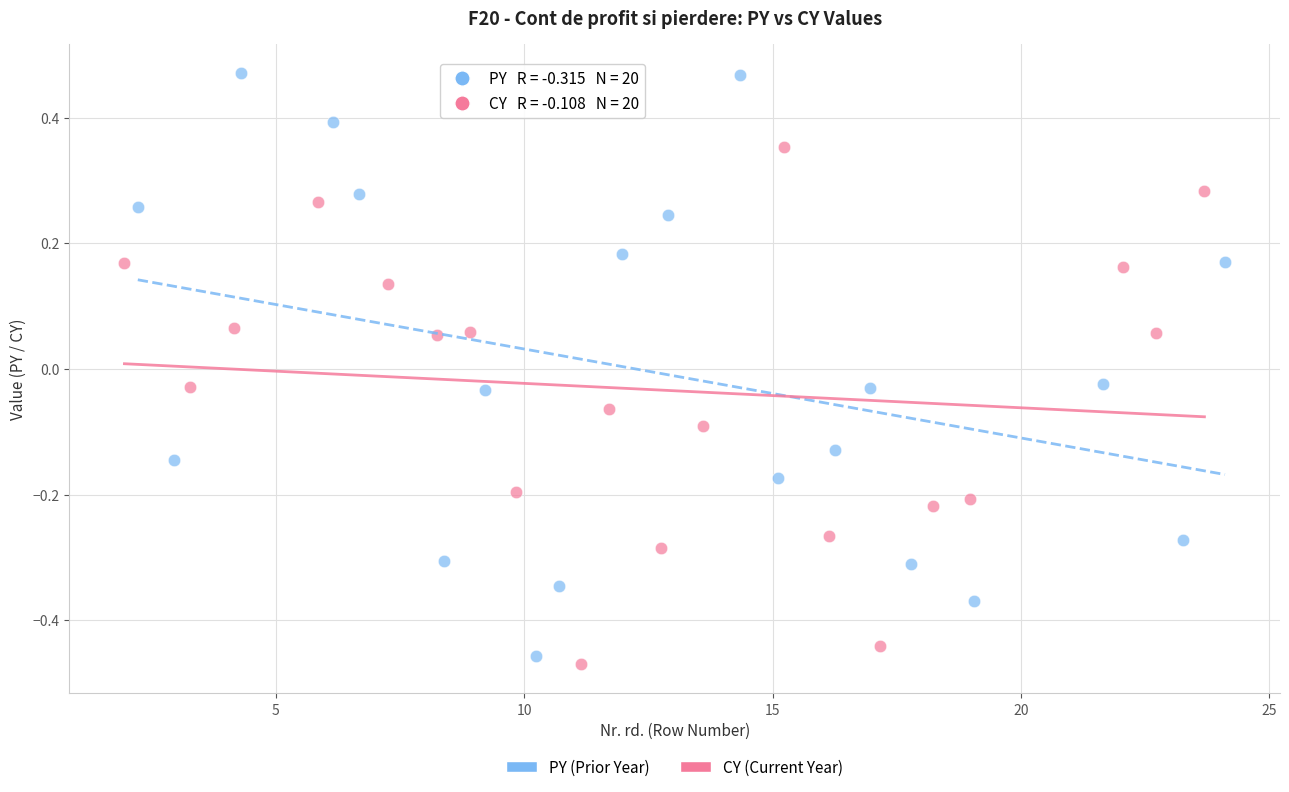

Which series has the widest spread of Y values?

PY (Prior Year)